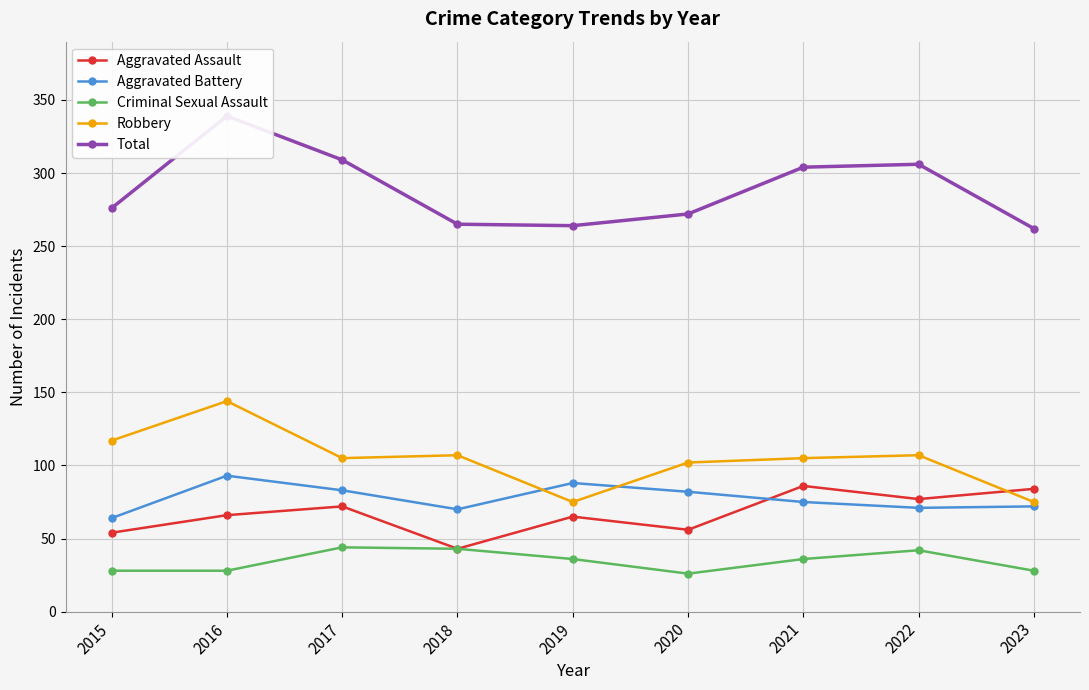

What is the spread (max minus min) of values at 2021?

268